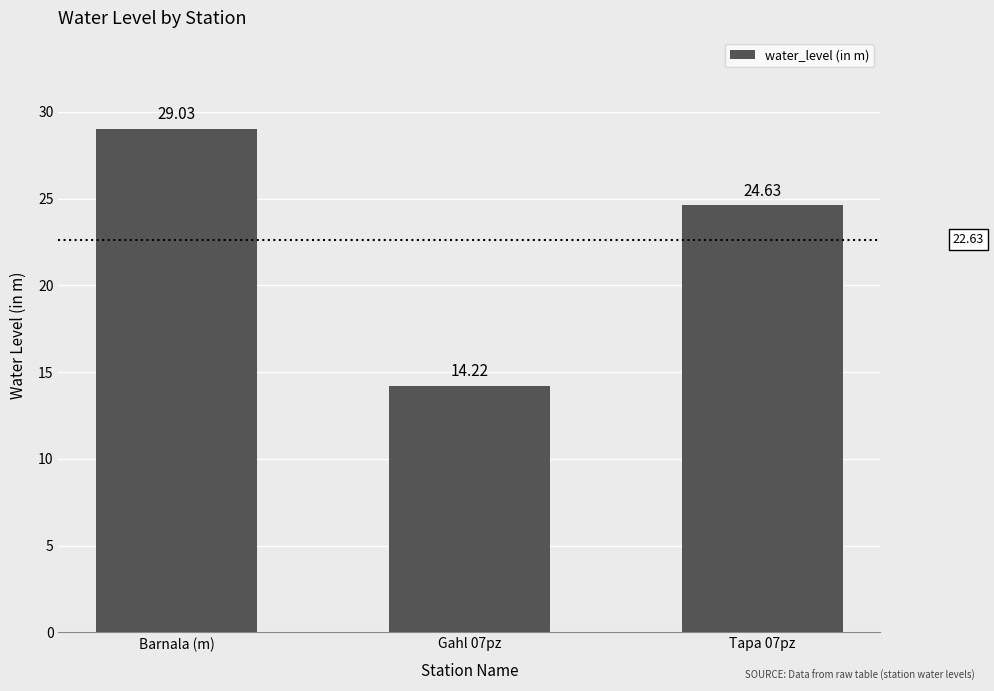

Reading left to right, transcribe all the data shown in this chart.

Barnala (m)=29.0	Gahl 07pz=14.2	Tapa 07pz=24.6